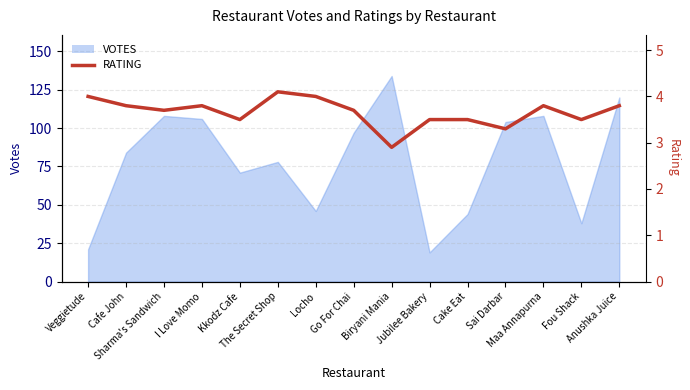

Which has a higher value, Anushka Juice or Fou Shack?

Anushka Juice